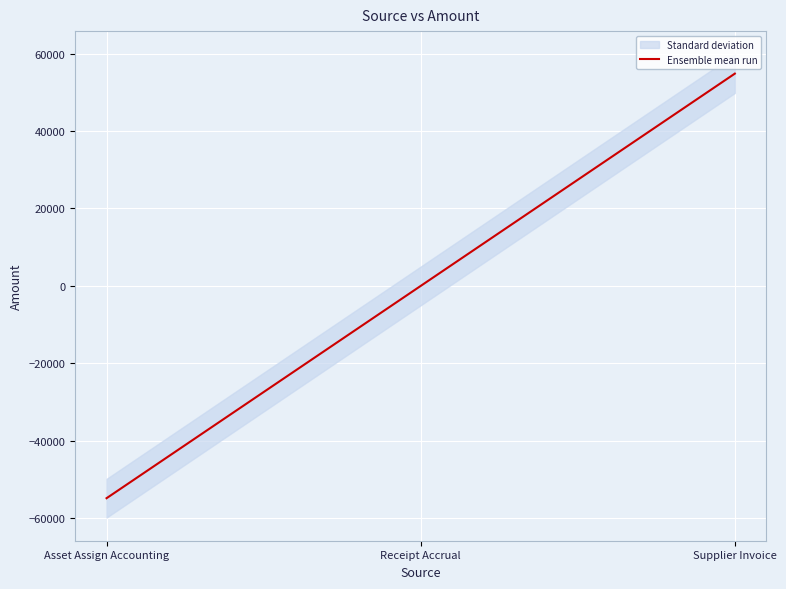

What position from the right is Asset Assign Accounting?

3